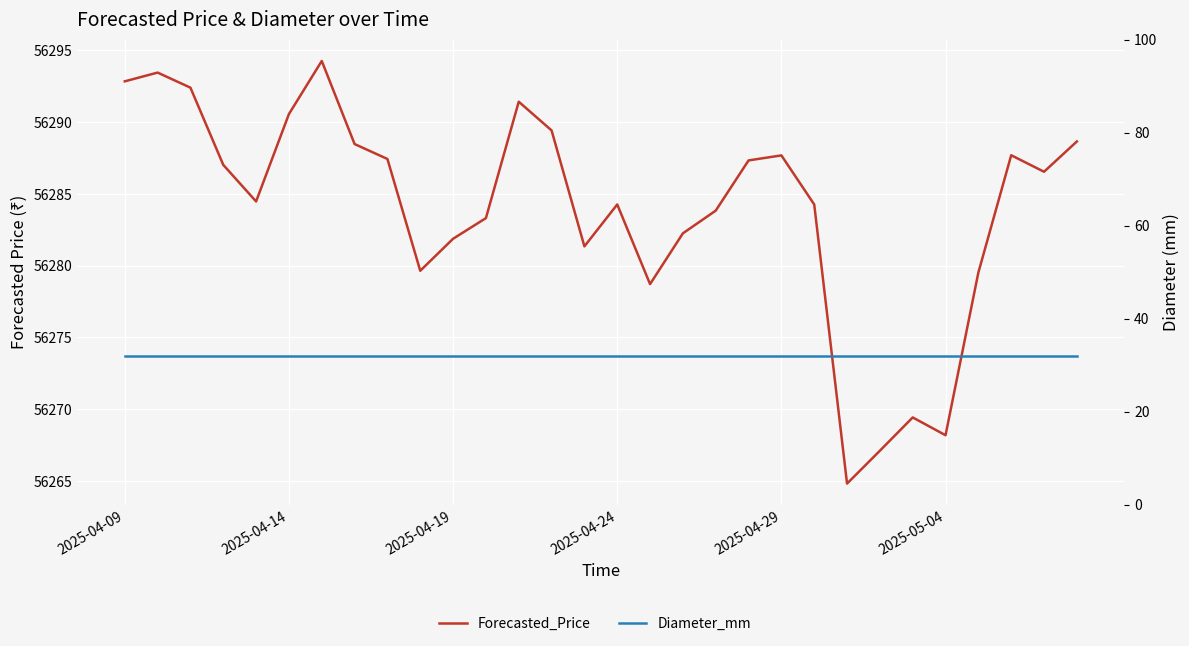

What is the greatest value displayed?

56294.3